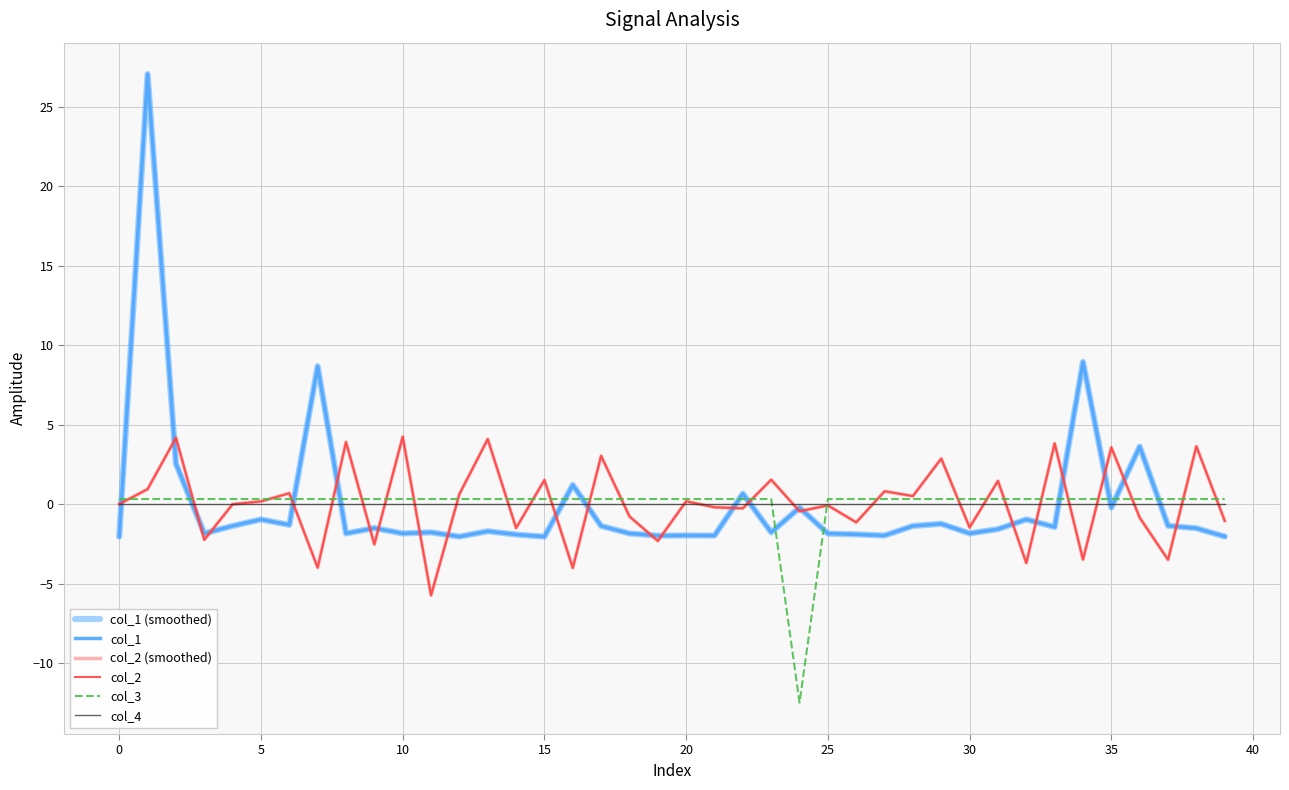

Does the chart have visible grid lines?

Yes